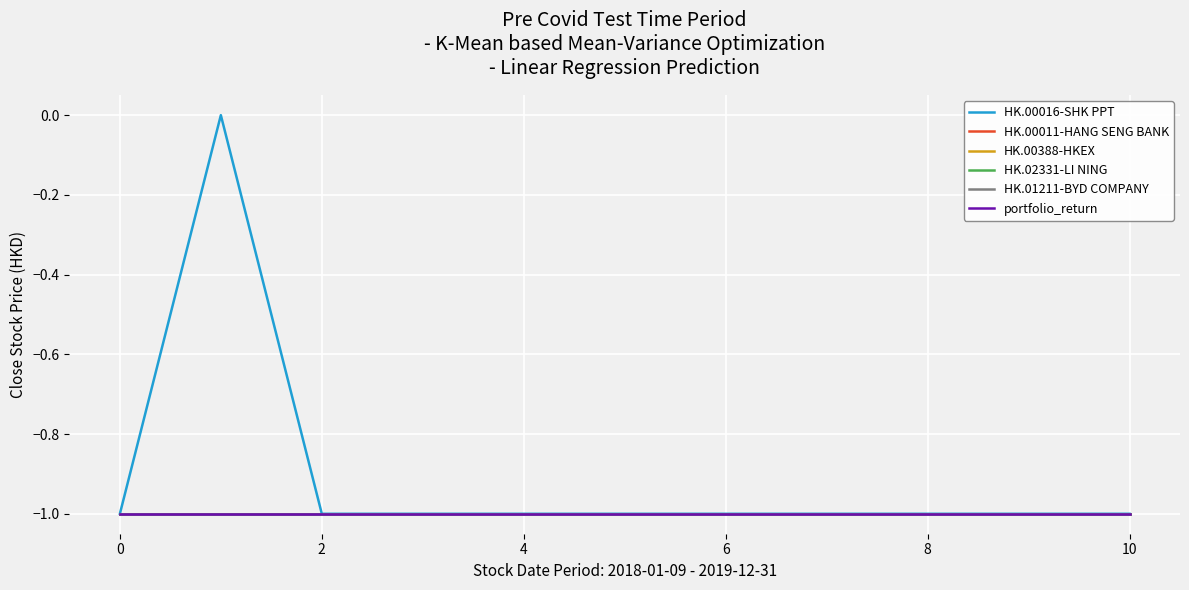

What is the label of the 10th point from the left?

9